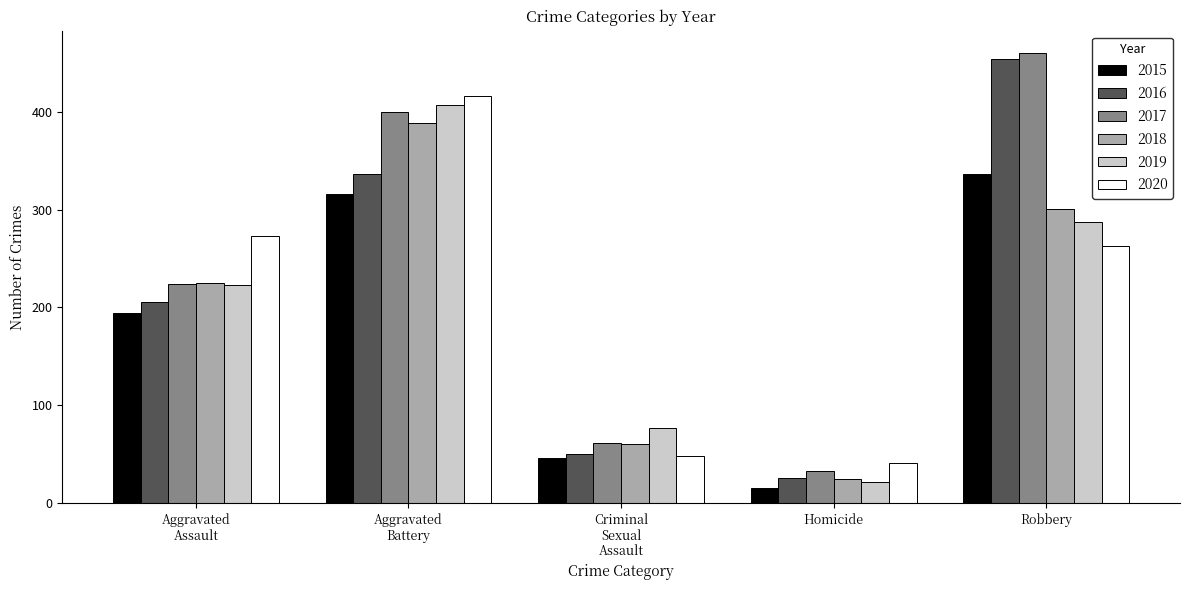

Which series has the largest range (max minus min)?

2016